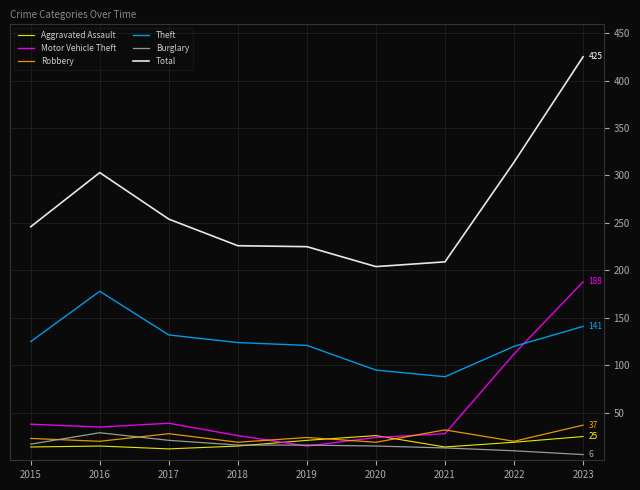

The Robbery series shows 37 at 2023. True or false?

True